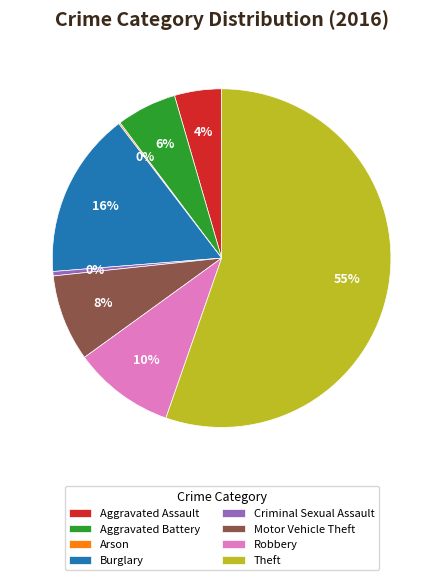

Does Aggravated Battery represent more than half of the total?

No